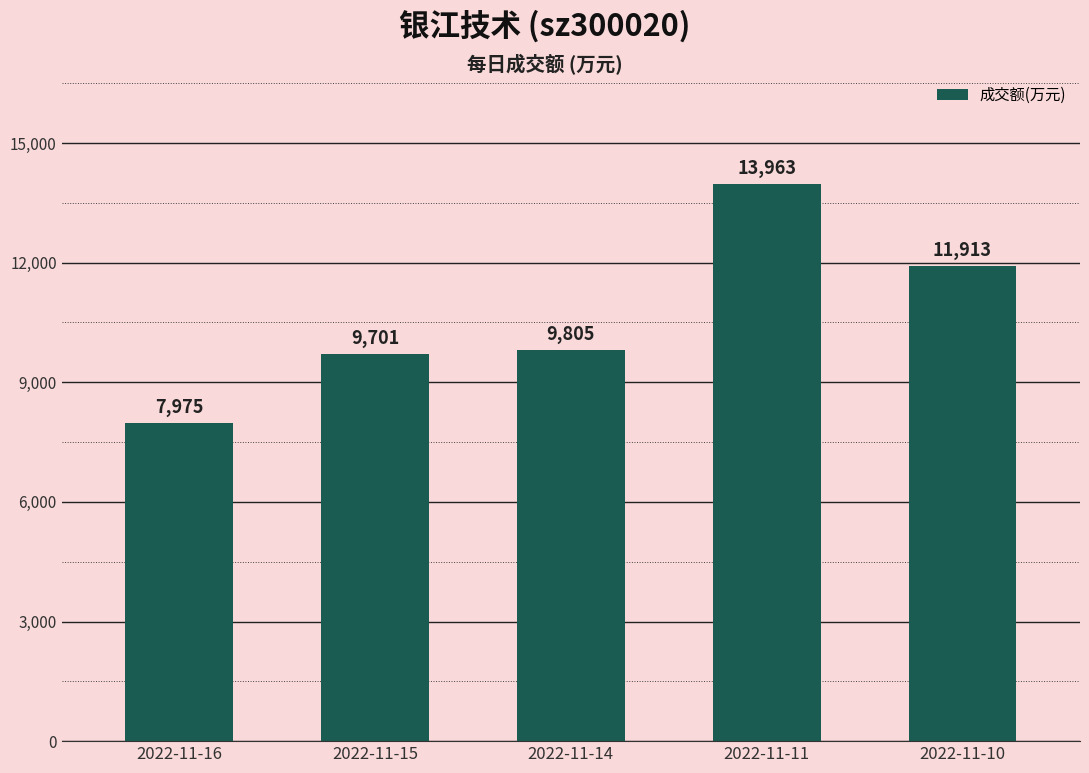

What is the change in value from 2022-11-16 to 2022-11-15?

+1726